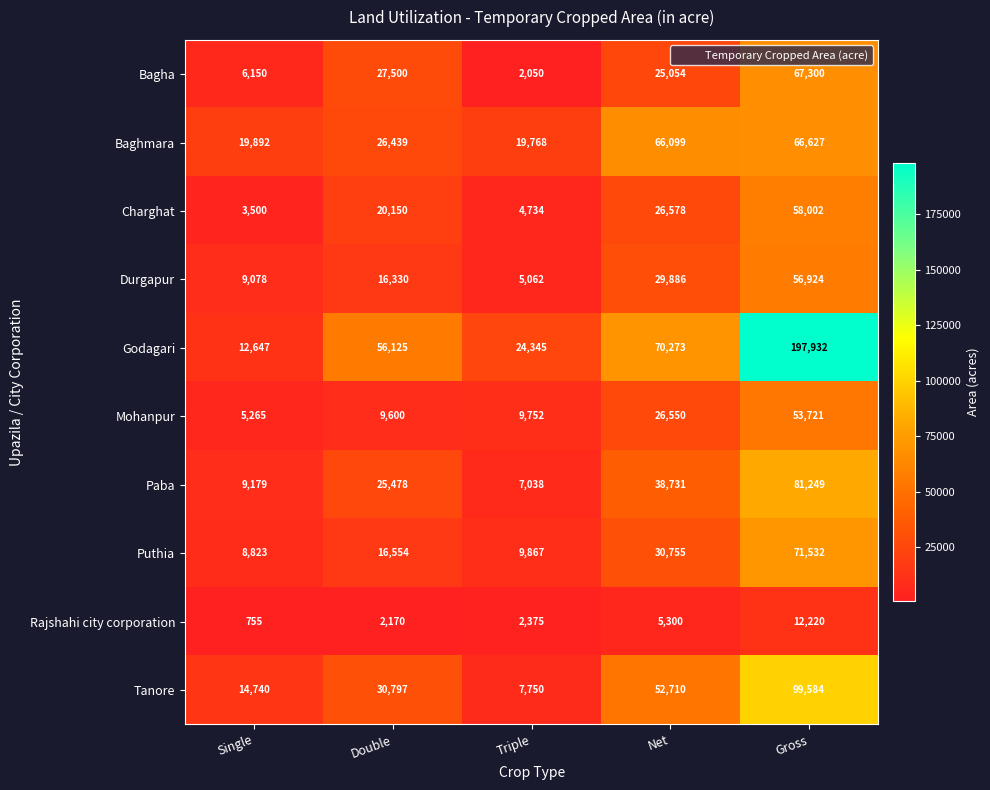

Which series has the largest total across all categories?

Godagari